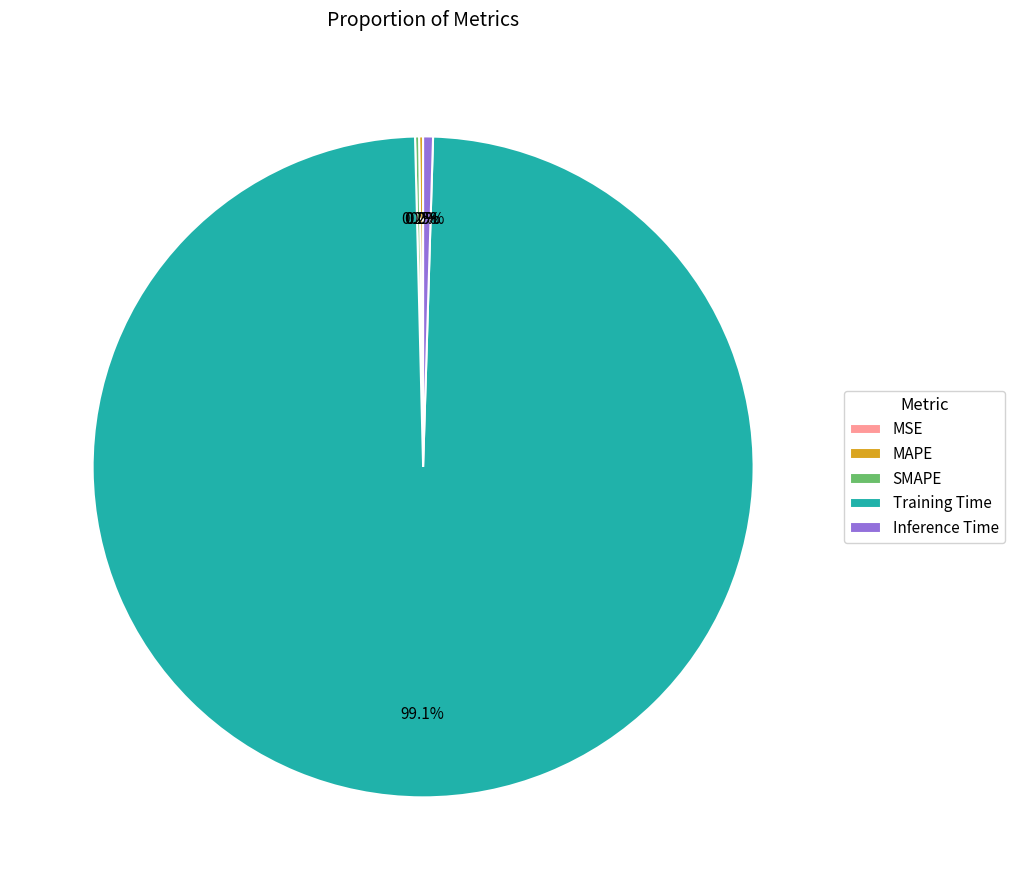

Which slice is the largest?

Training Time